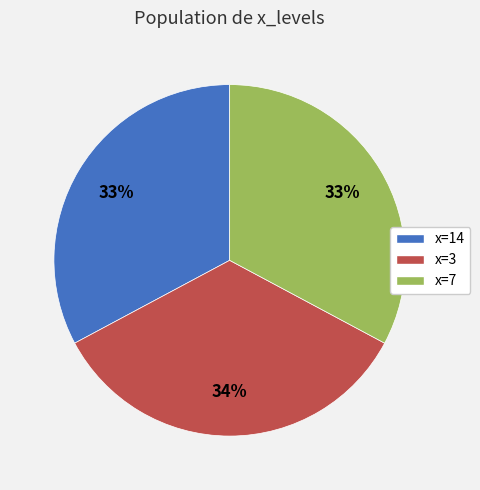

Count the number of slices in the pie.

3